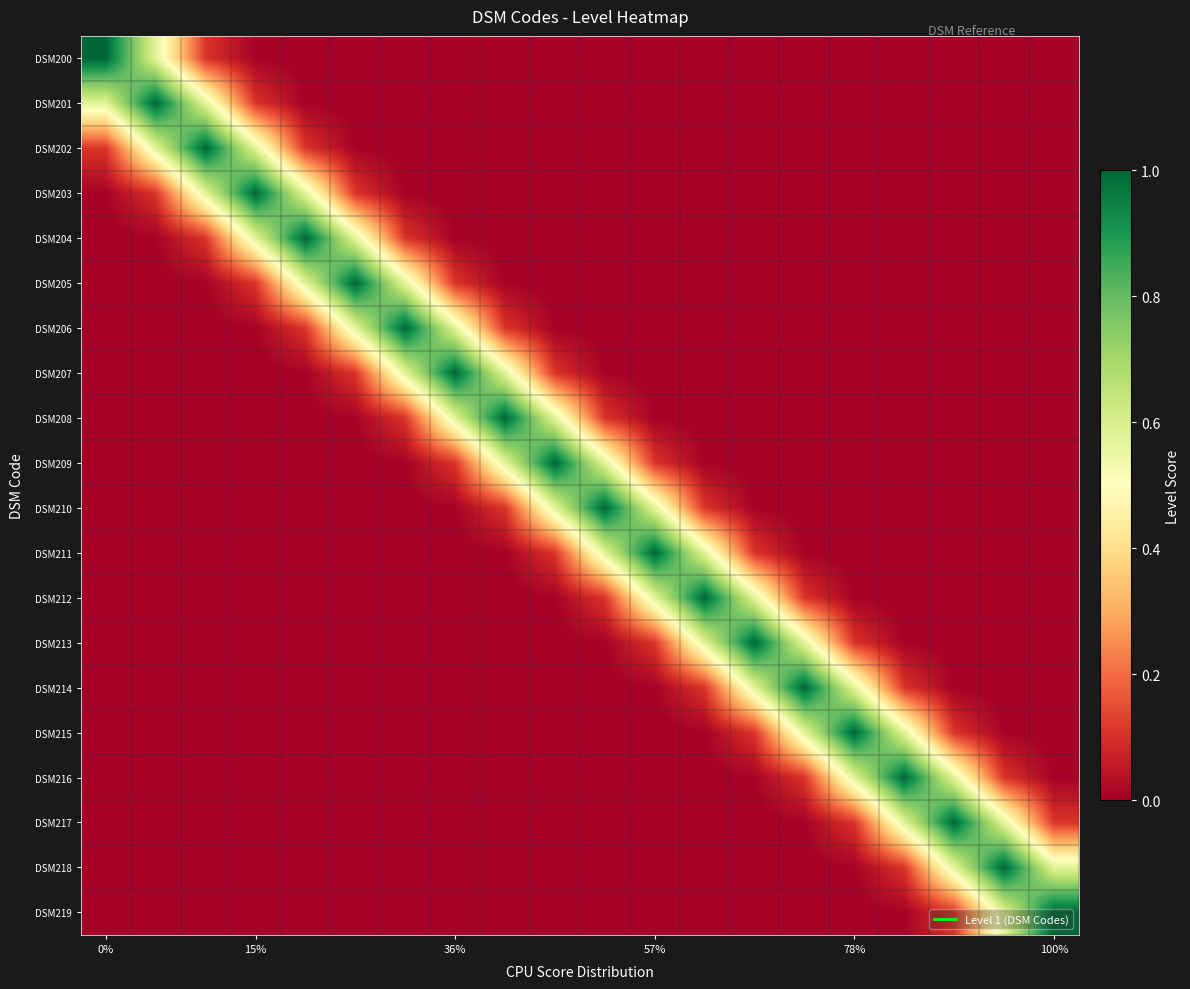

At which category is the sum across all series the highest?

12